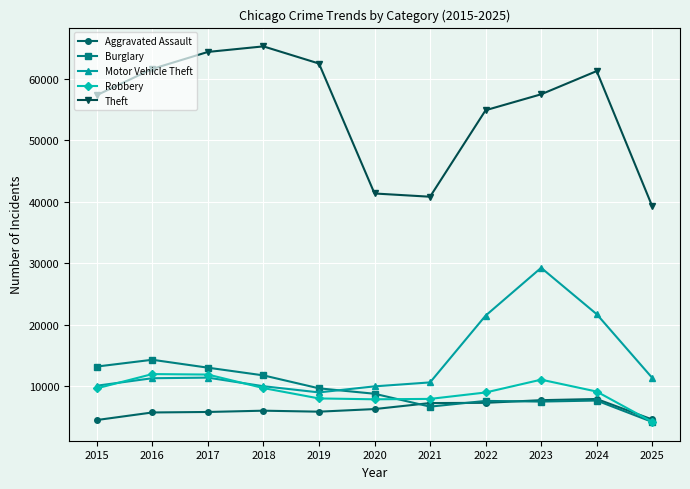

Is it true that Aggravated Assault equals 7712 at 2023?

True